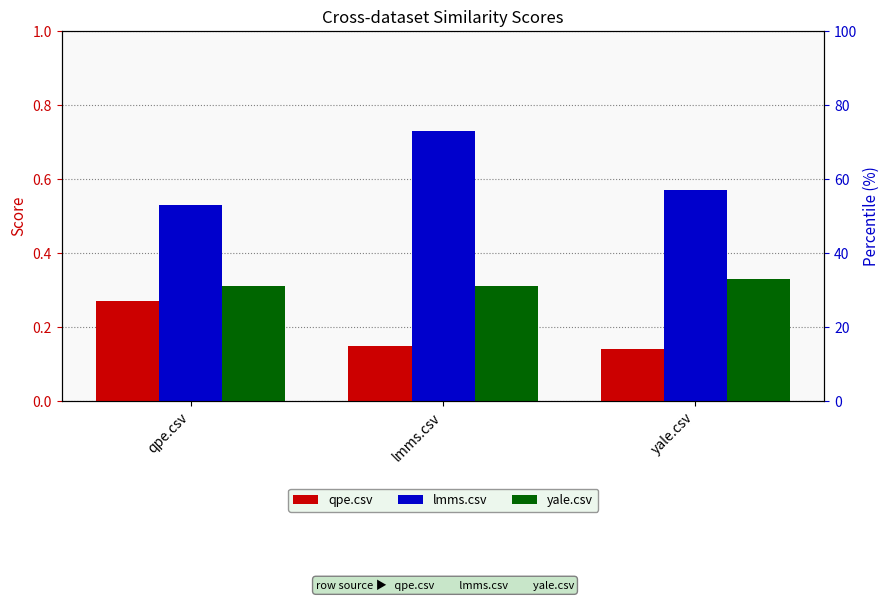

Is it true that qpe.csv equals 0.2 at yale.csv?

False